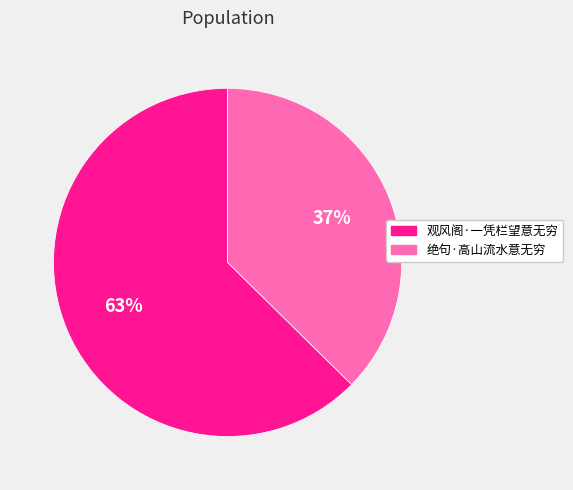

How many segments does this pie chart have?

2